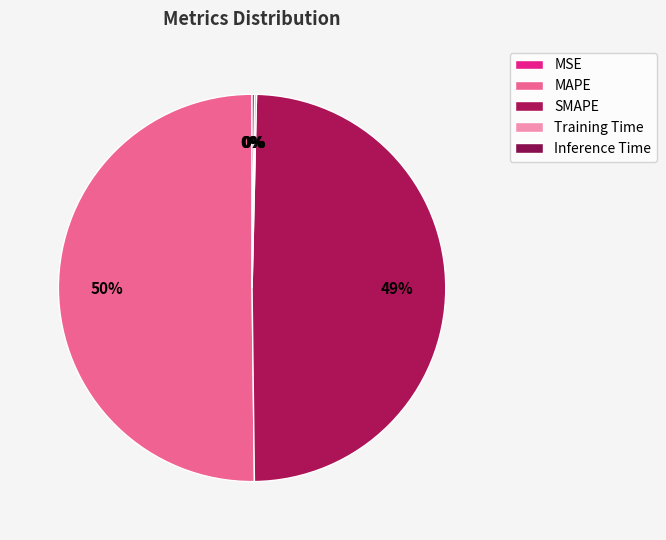

Which category accounts for the majority?

MAPE